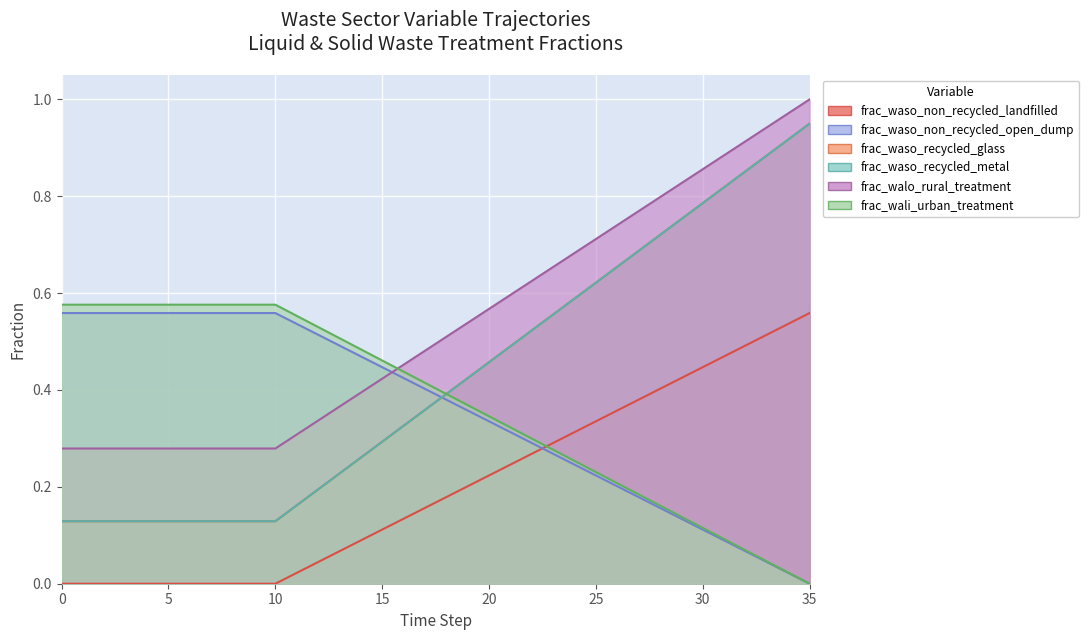

True or false: frac_waso_recycled_glass has a value of 0.3 at 31.

False